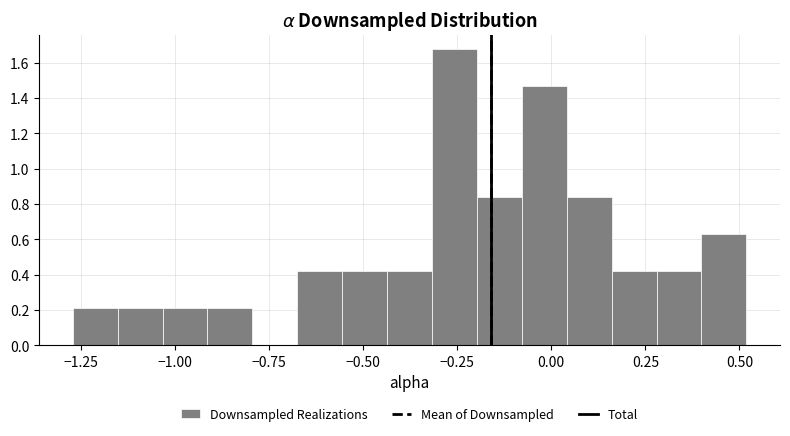

Around what value on the x-axis is the tallest bar? Give the approximate position of its centre, as read against the axis.

-0.25